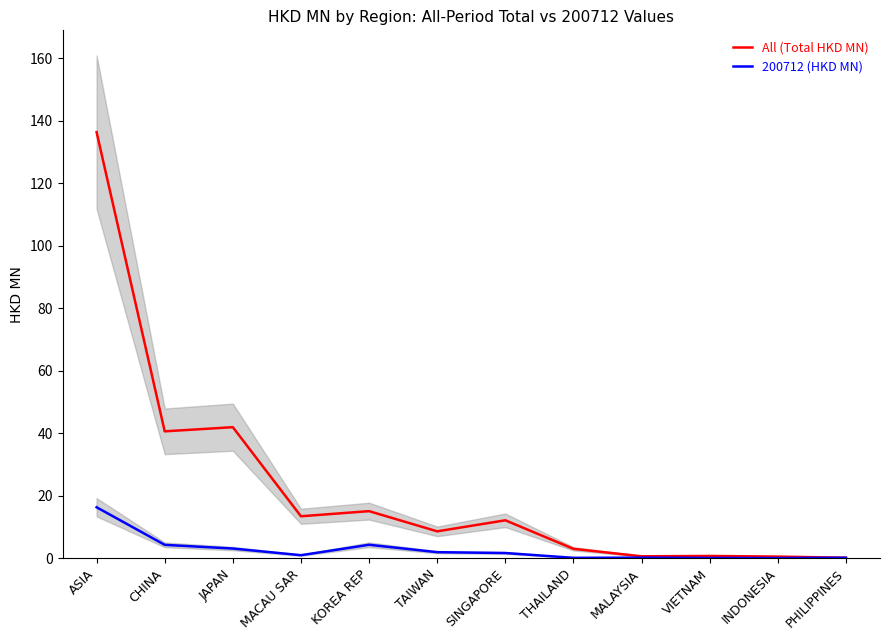

What is the sum of the All (Total HKD MN) values at THAILAND and INDONESIA?

3.4